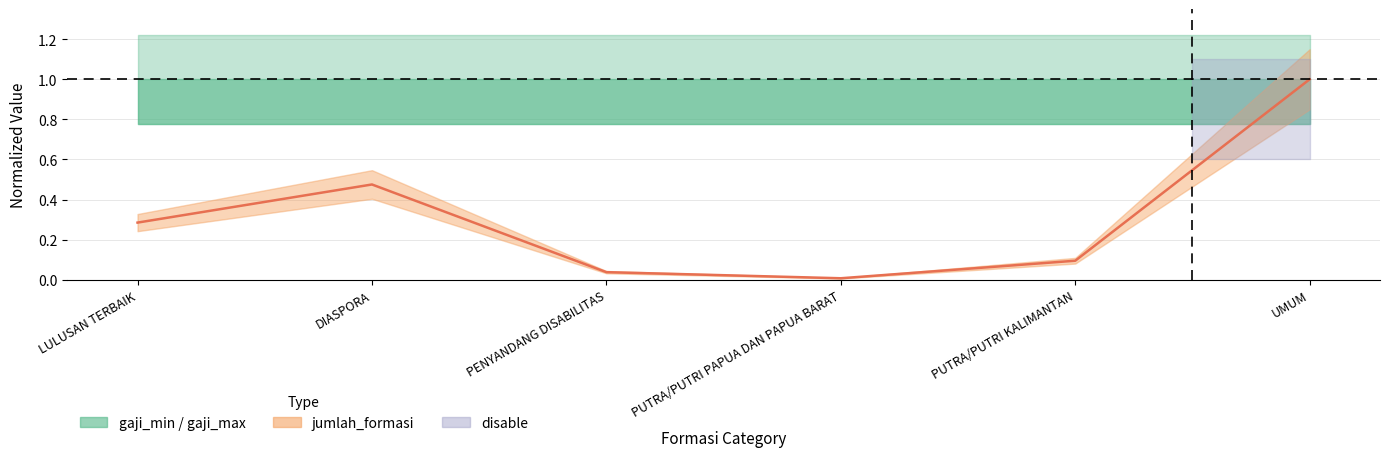

Reading left to right, extract all data points from this chart.

0.3	0.5	0.0	0.0	0.1	1.0